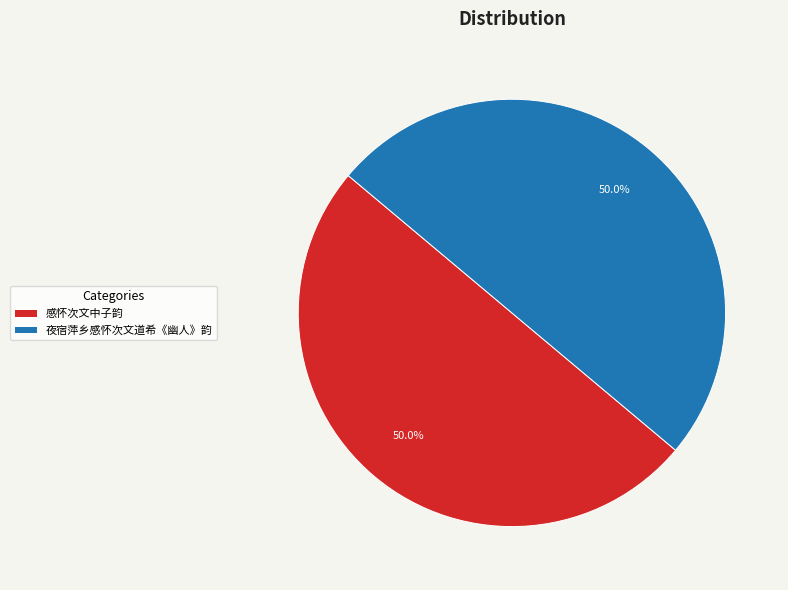

Approximately how many times larger is the value at 感怀次文中子韵 compared to 夜宿萍乡感怀次文道希《幽人》韵?

1.0